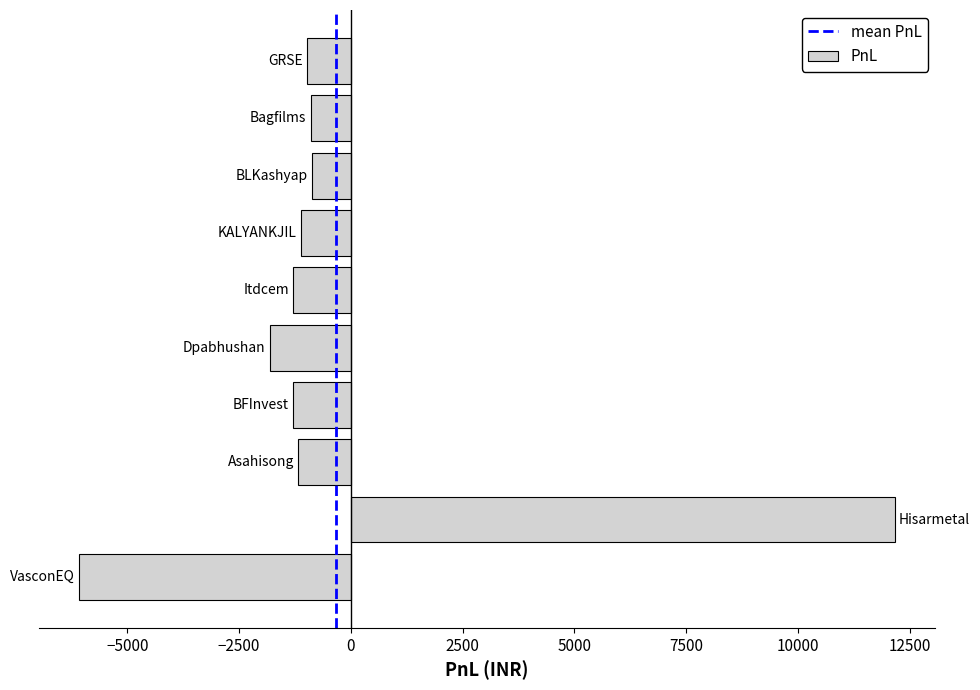

How many data points are less than -1120?

5